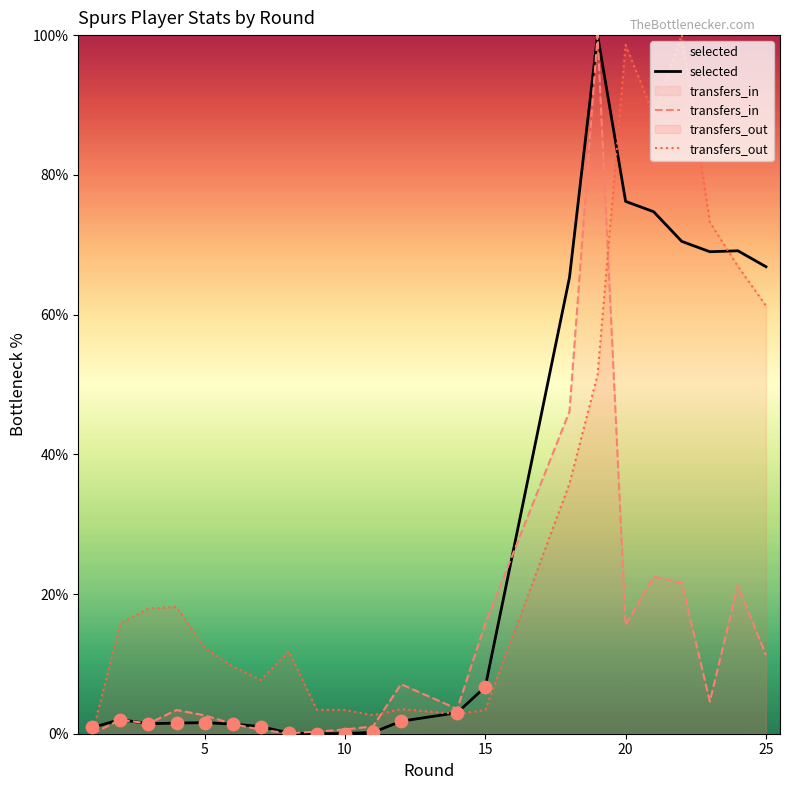

What is the maximum value shown in the chart?

100.0